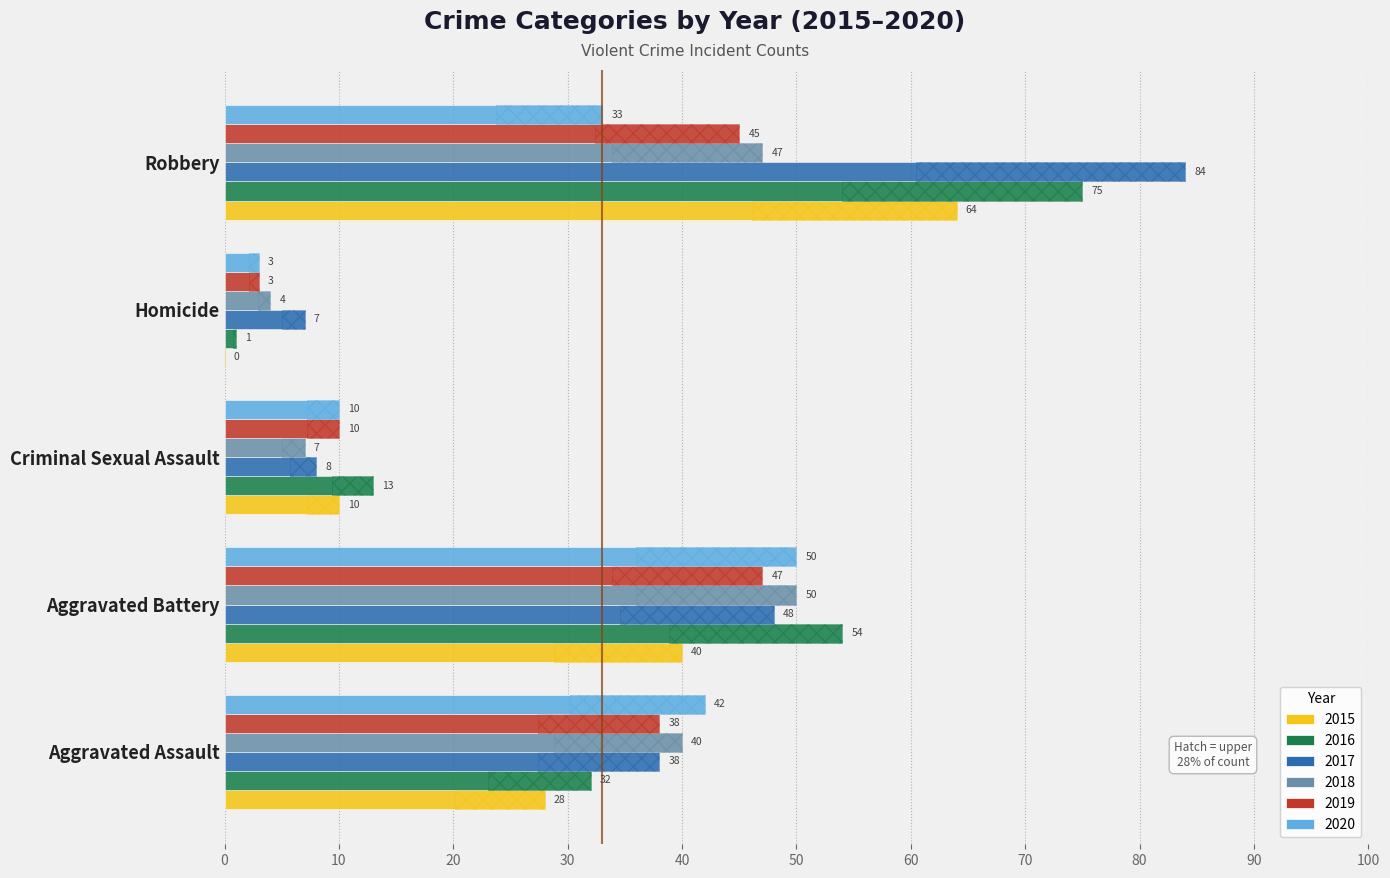

At Aggravated Assault, list the series in order from largest to smallest.

2020, 2018, 2017, 2019, 2016, 2015